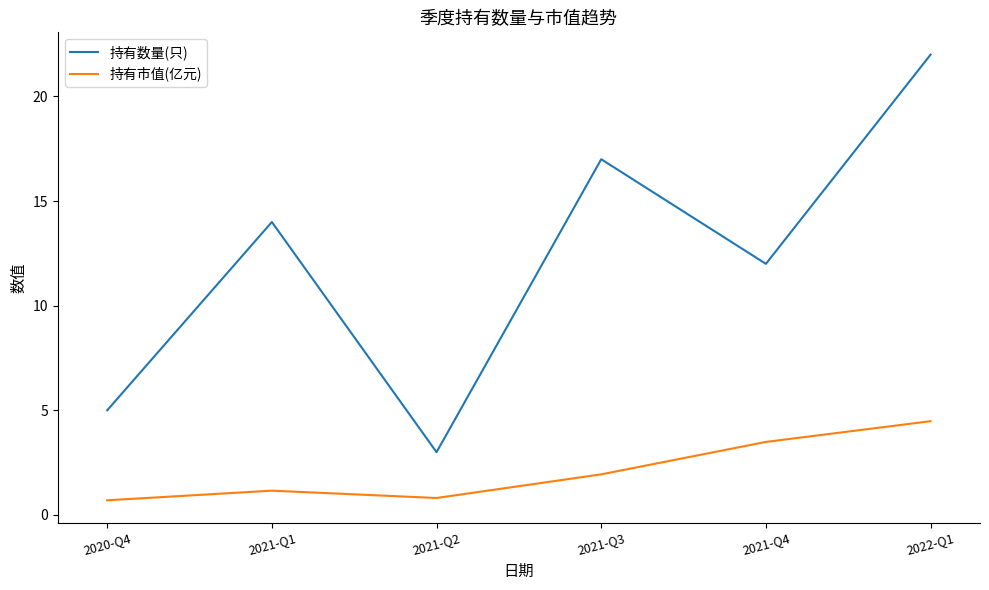

What position from the right is 2021-Q4?

2